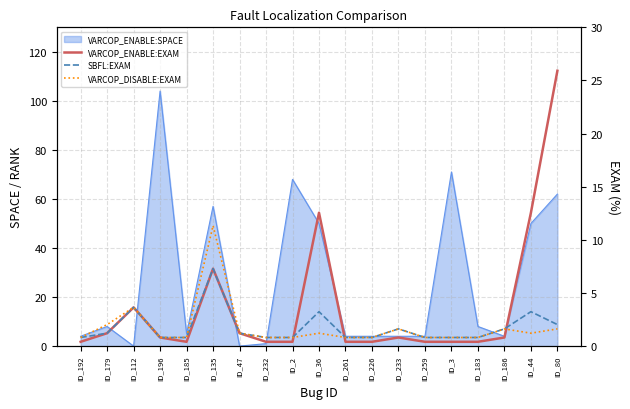

Which category has the highest value in the VARCOP_ENABLE:EXAM series?

ID_80